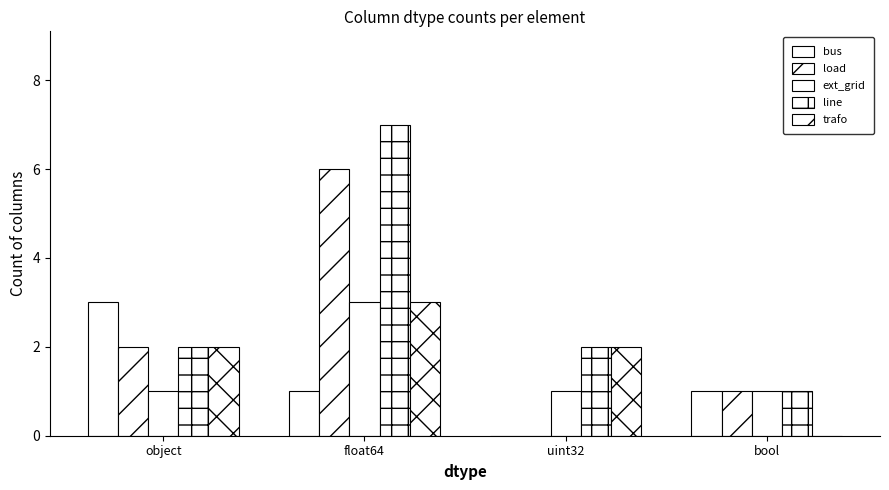

Which series has the largest range (max minus min)?

load